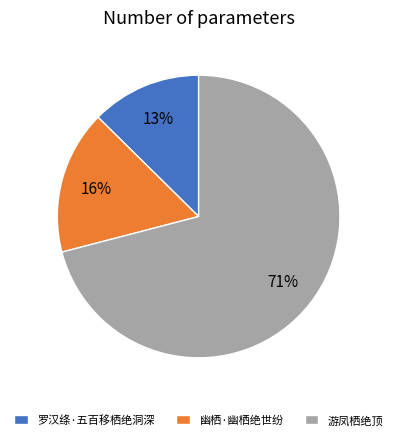

Which has a higher value, 幽栖·幽栖绝世纷 or 游凤栖绝顶?

游凤栖绝顶